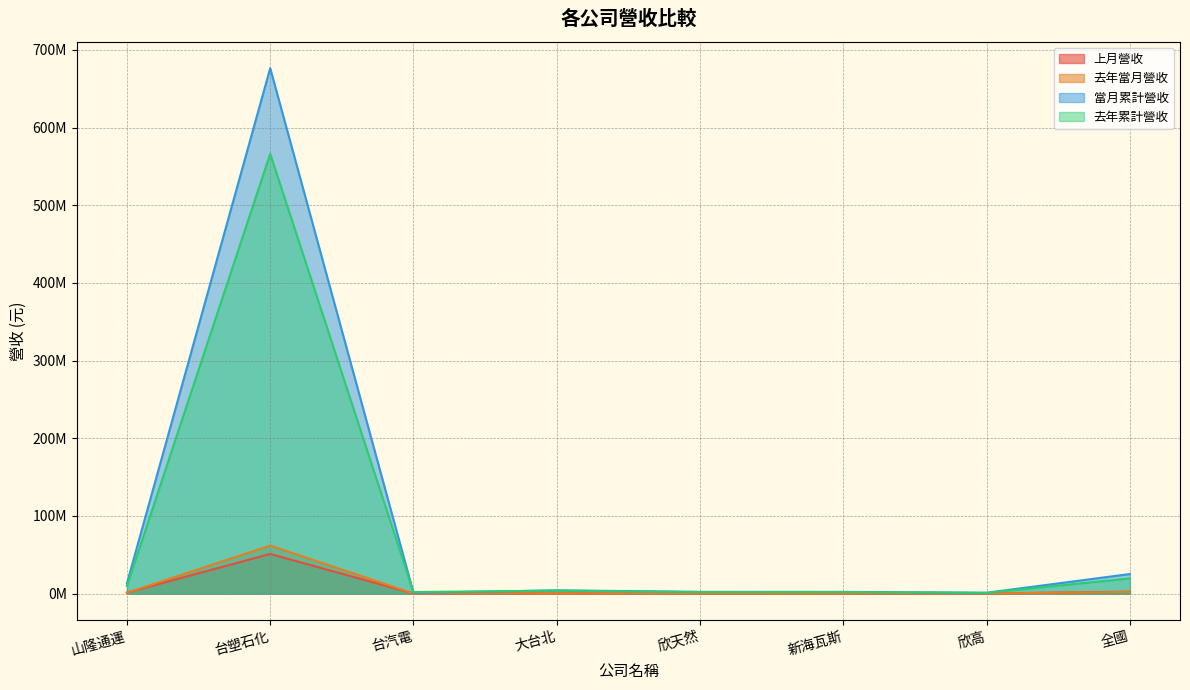

What is the lowest value of the 去年累計營收 series?

938661